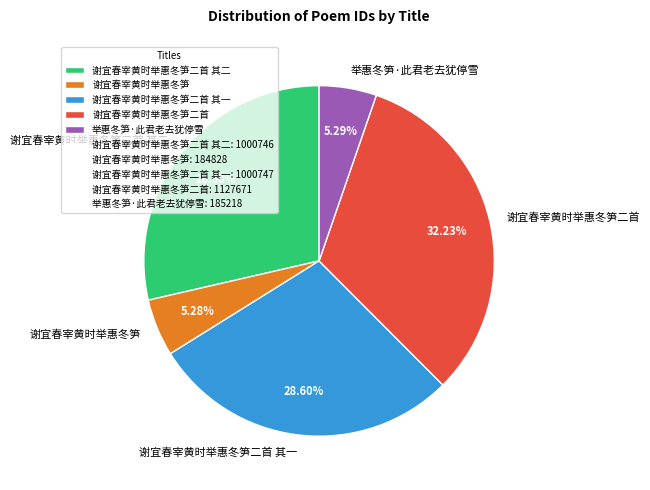

Combined, what portion of the pie is 谢宜春宰黄时举惠冬笋二首 其一 and 谢宜春宰黄时举惠冬笋?

33.9%